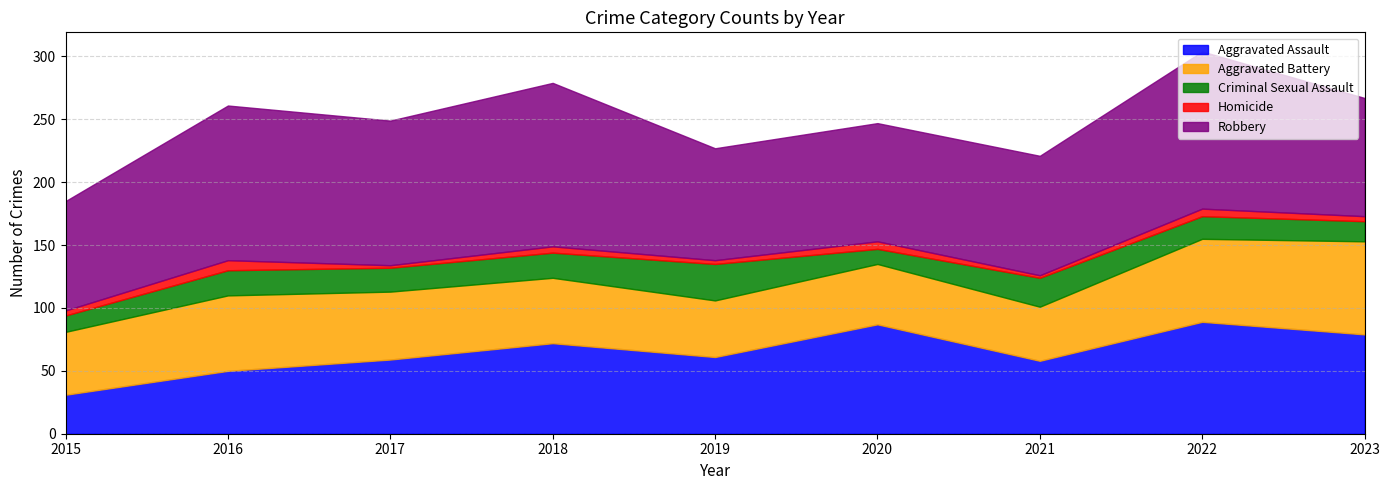

Which series changed the most between 2019 and 2021?

Criminal Sexual Assault